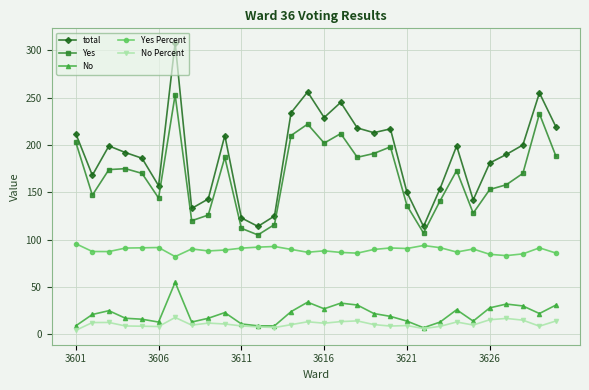

What is the lowest value of the Yes Percent series?

82.1